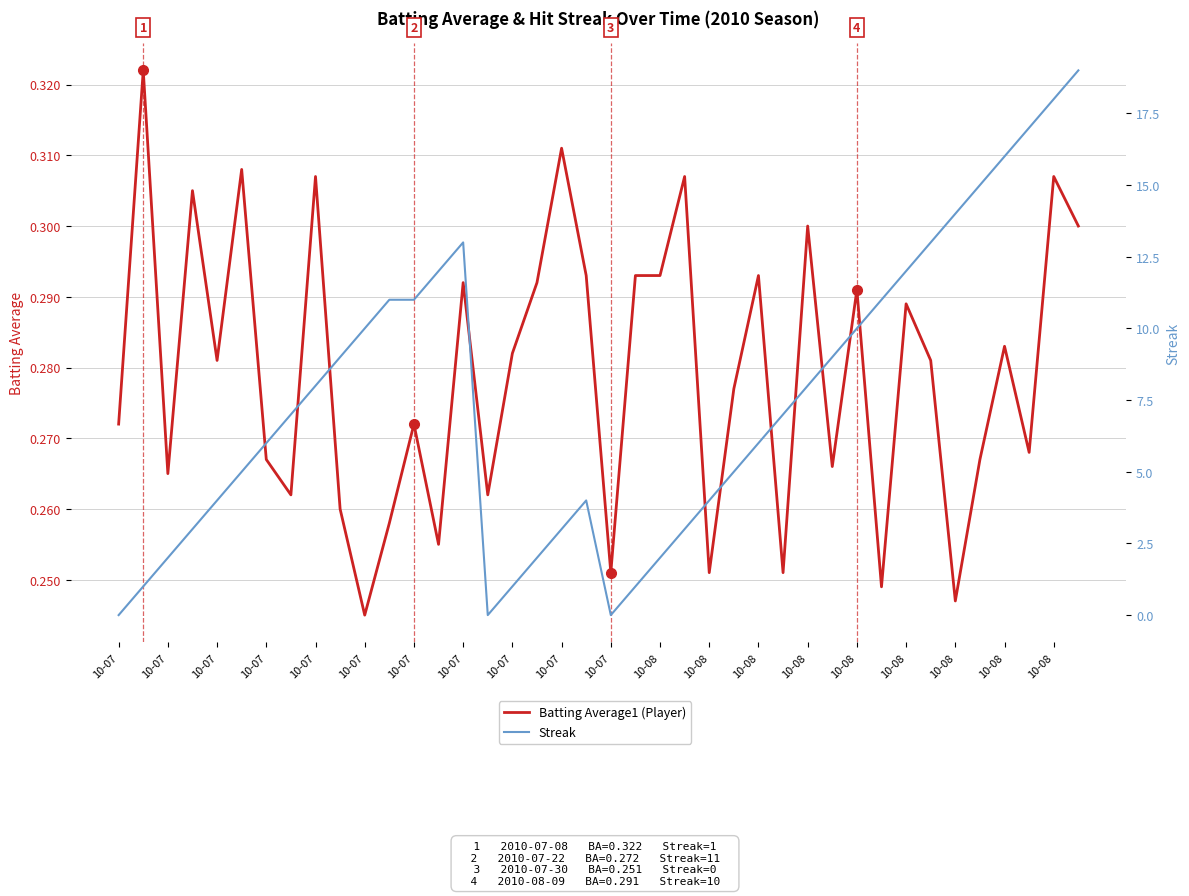

What is the sum of the Streak values at 39 and 22?

21.0